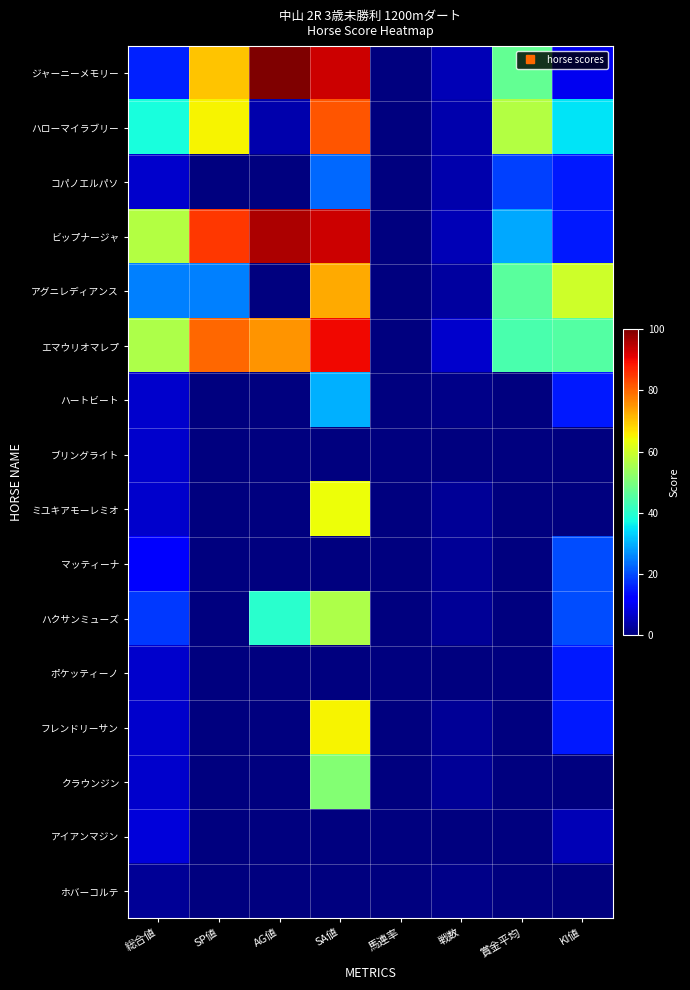

Which series has the widest spread of values?

ジャーニーメモリー